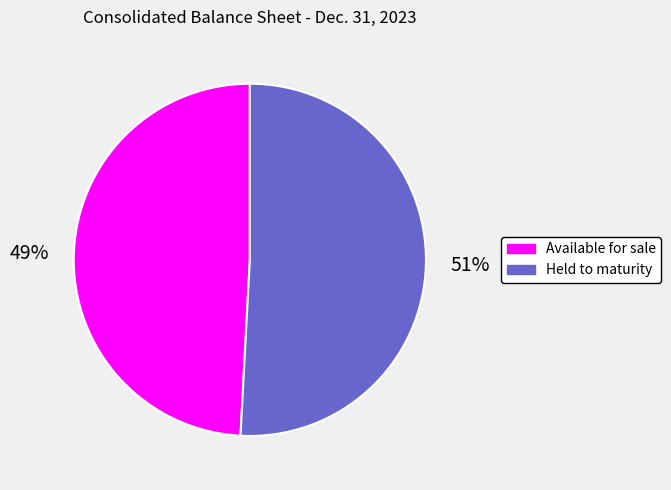

What is the ratio of the value at Available for sale to the value at Held to maturity?

1.0